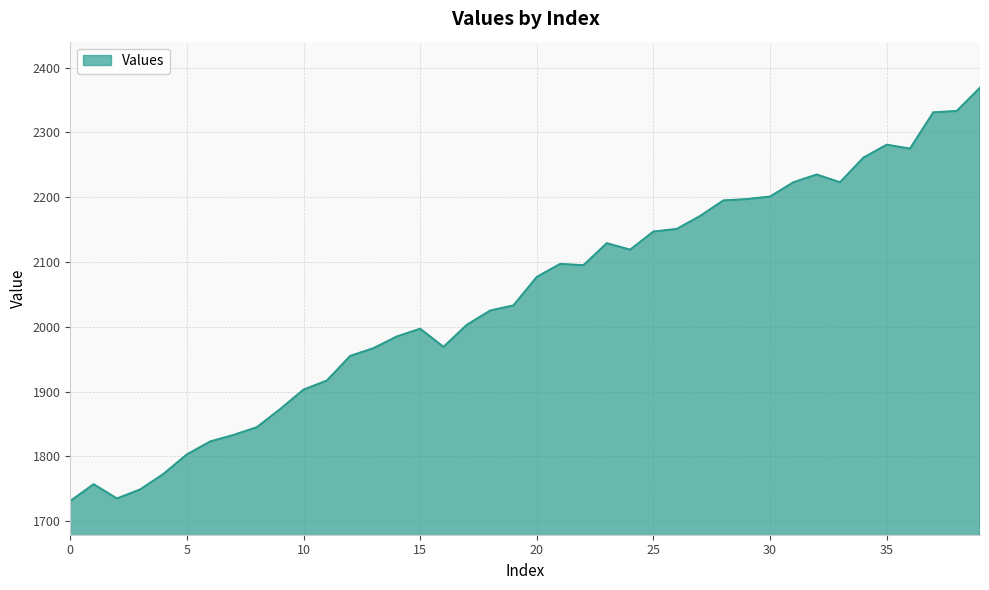

What is the greatest value displayed?

2369